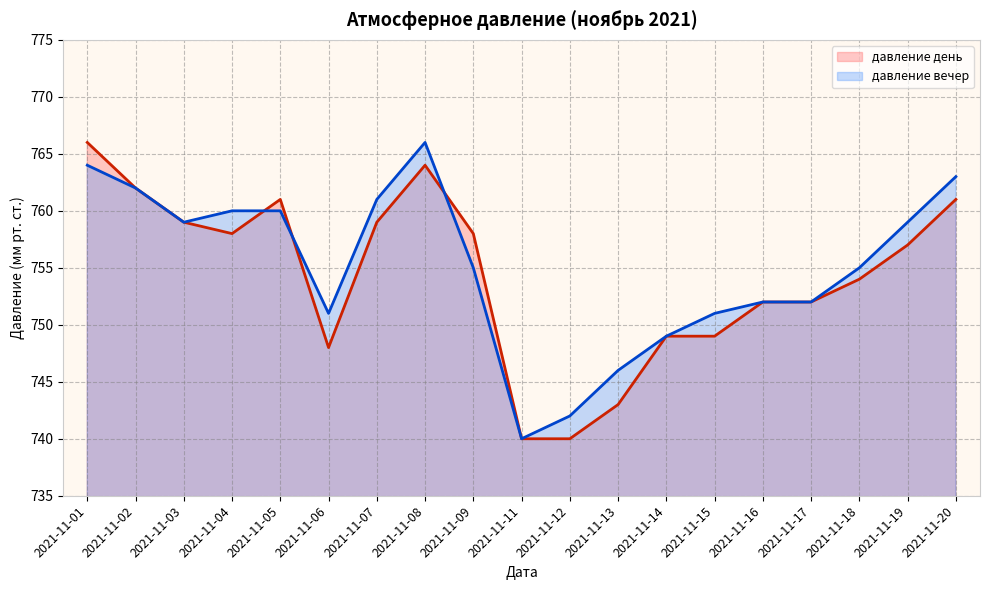

How many values in the давление день series exceed 757?

9